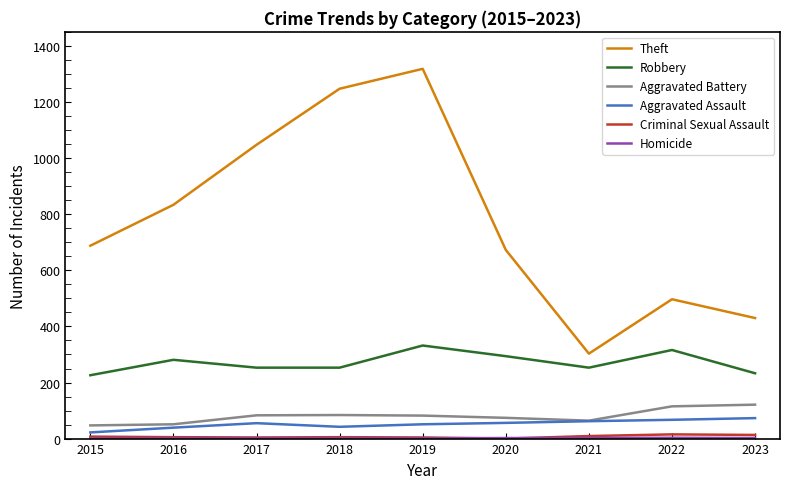

Between 2020 and 2021, which series saw the biggest shift?

Theft